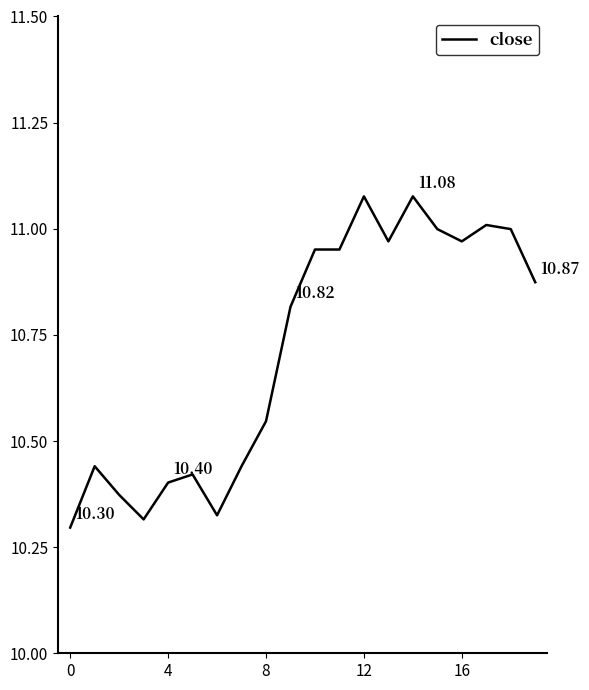

What is the difference between the maximum and minimum values?

0.8